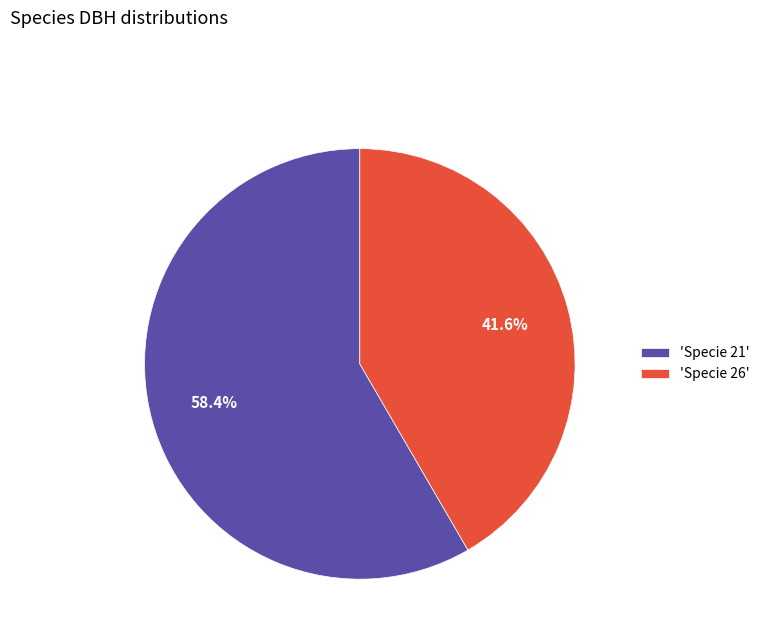

Do 'Specie 26' and 'Specie 21' together represent more than half of the pie?

Yes